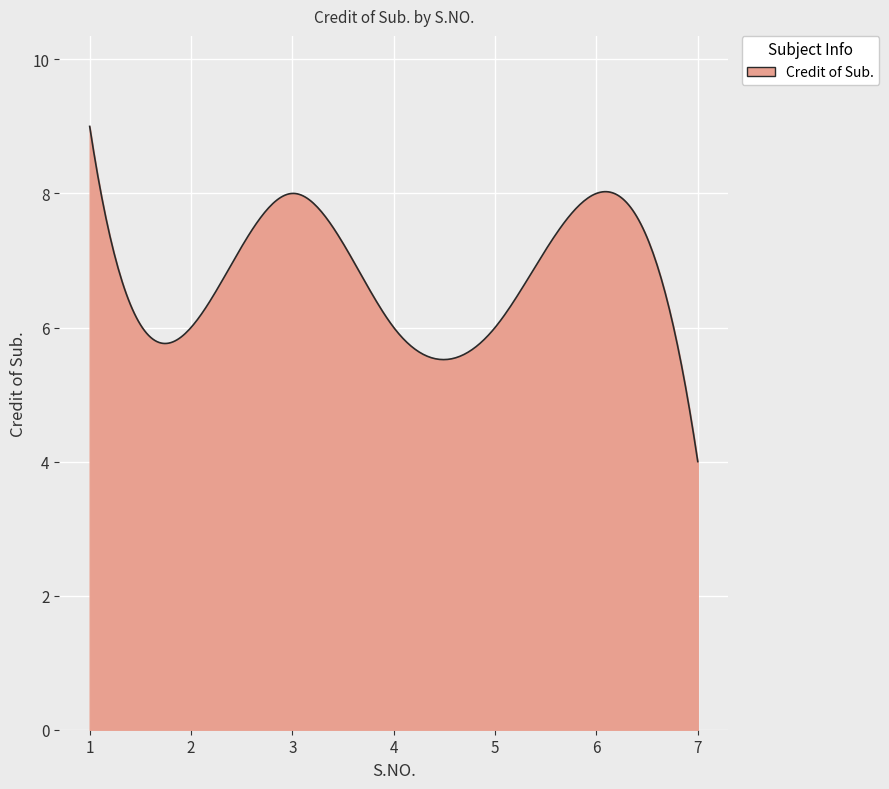

What is the smallest value displayed?

4.0